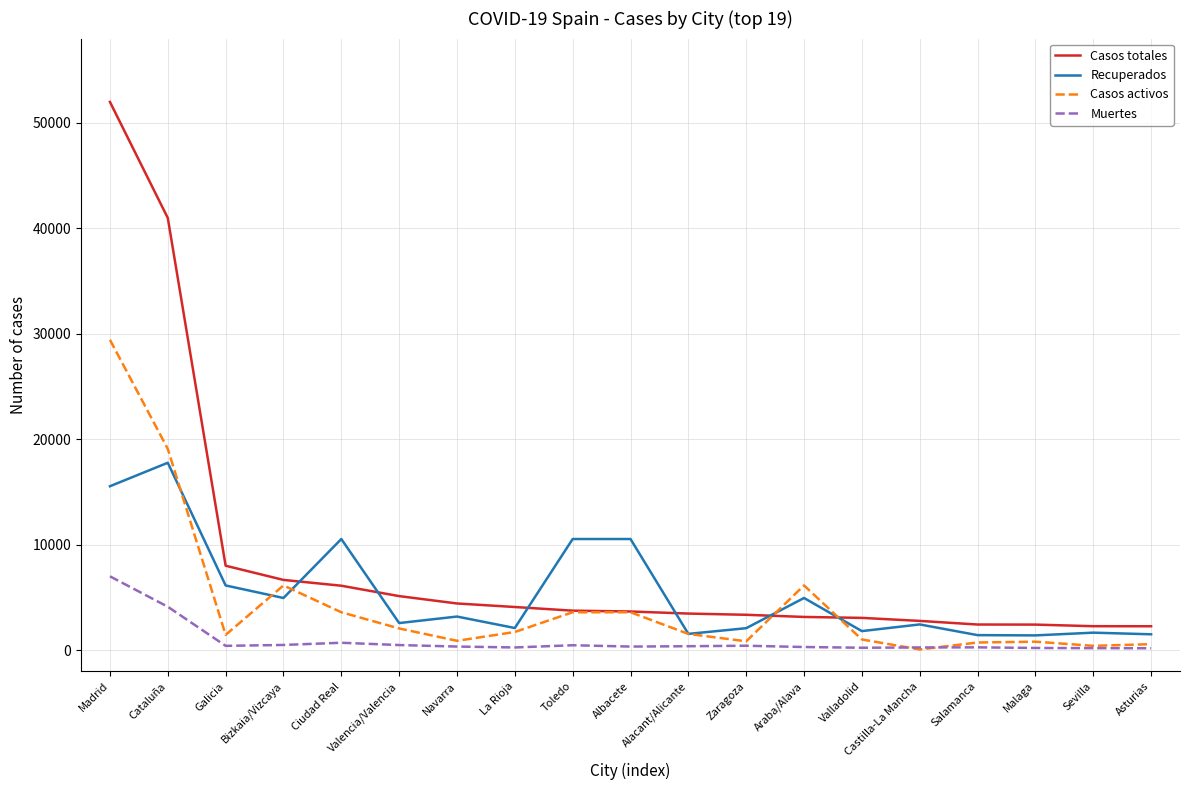

List the series in order of their peak value, lowest first.

Muertes, Recuperados, Casos activos, Casos totales